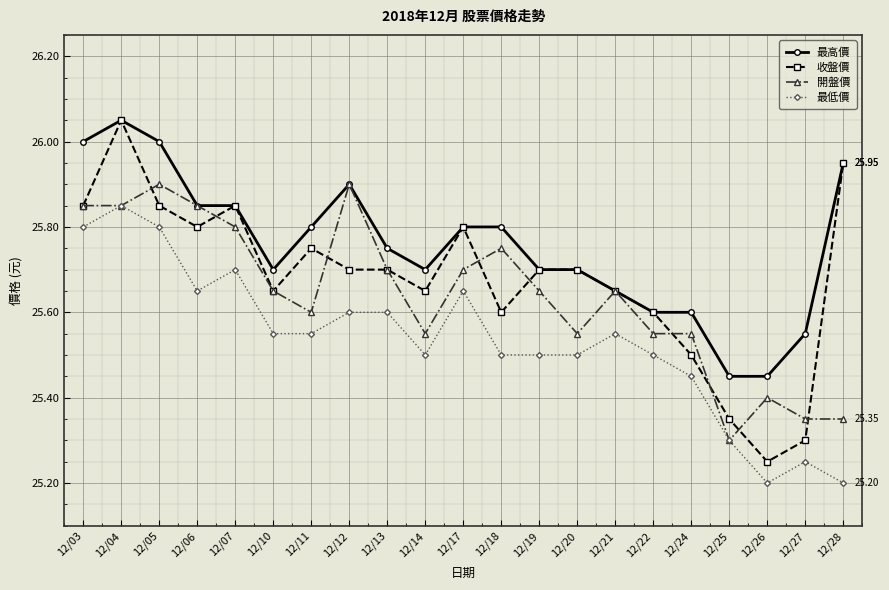

How many series are shown in this chart?

4